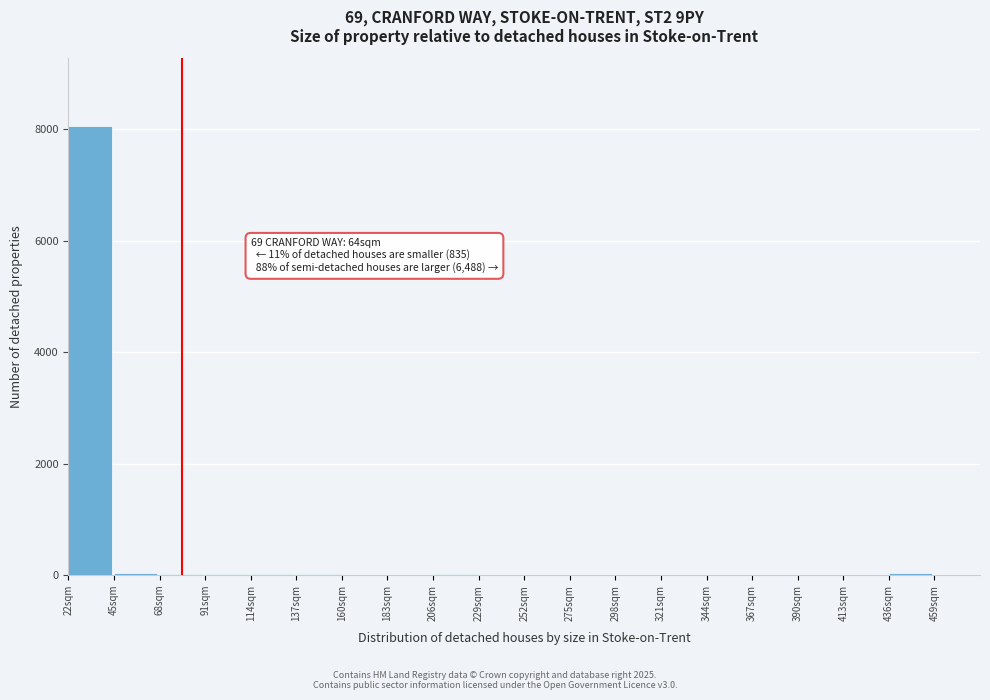

Over which range of the x-axis is the bar tallest?

22 to 45